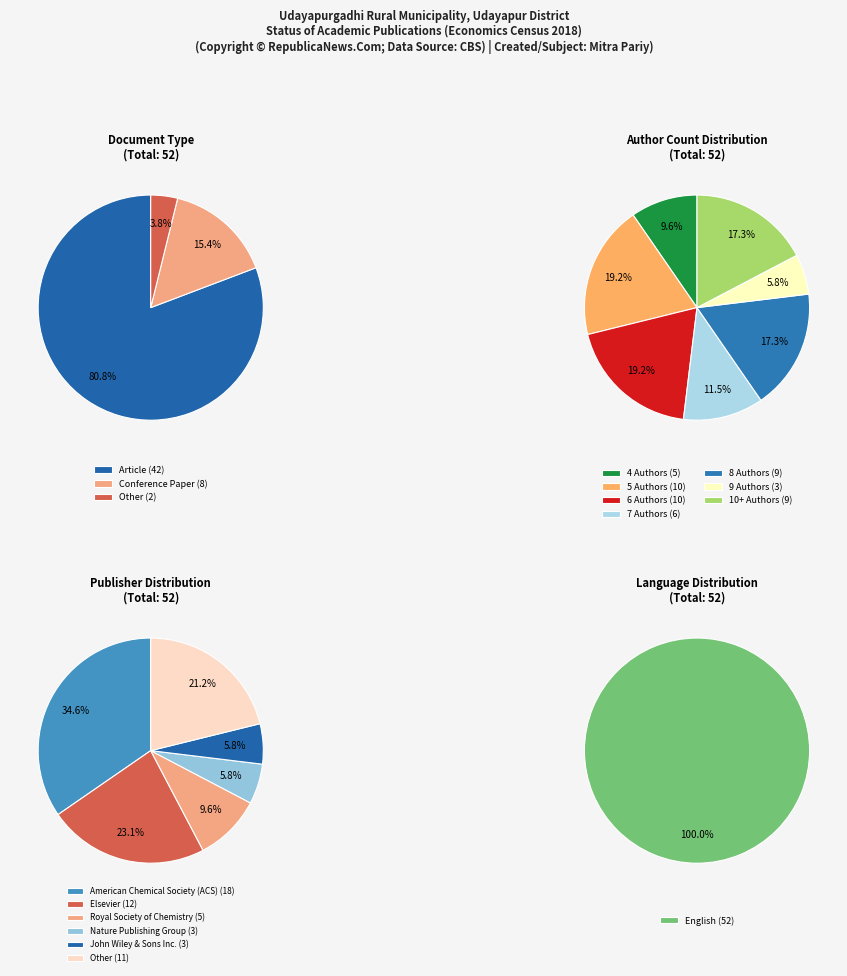

Which category has the biggest portion of the pie?

Article